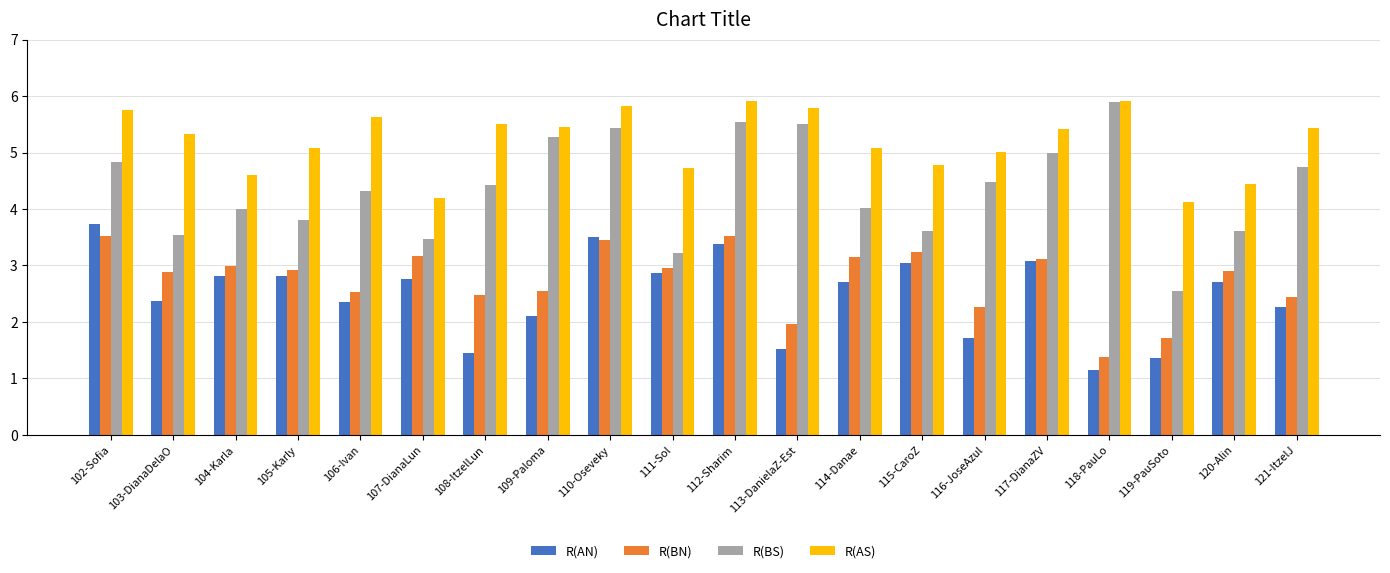

What is the difference between the second highest and minimum values in the R(BN) series?

2.1